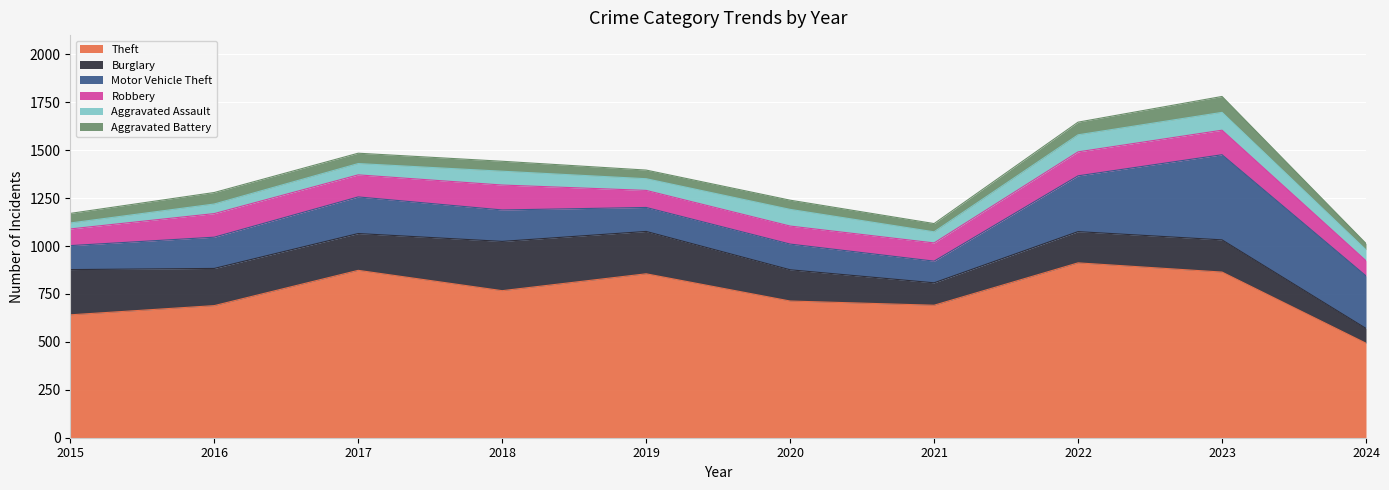

True or false: Aggravated Battery and Theft cross at least once.

False